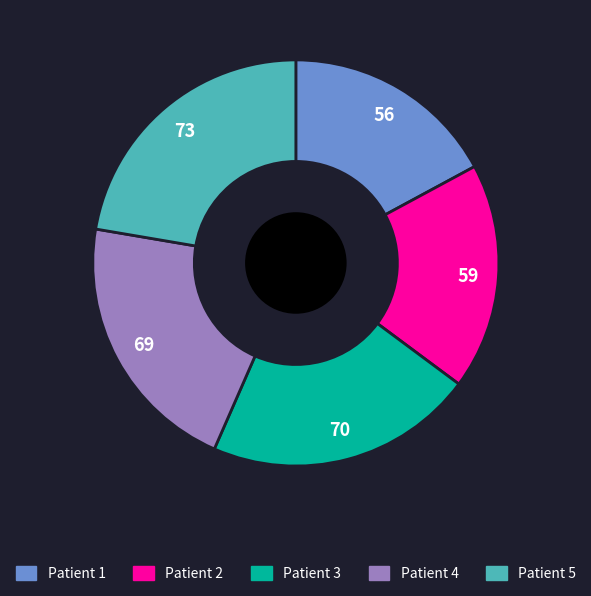

Does any single category account for the majority?

No